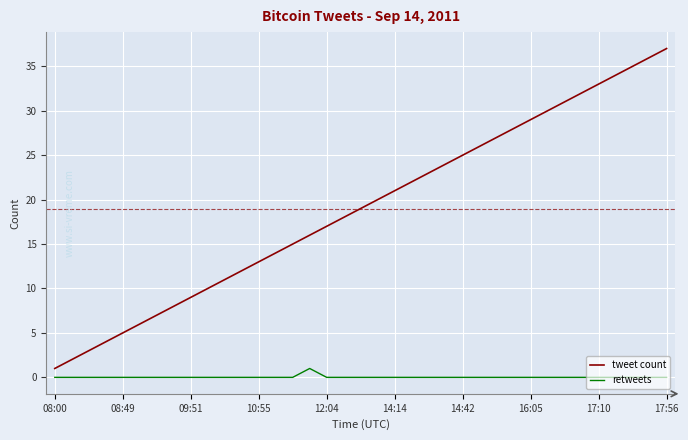

True or false: retweets and tweet count intersect in this chart.

False